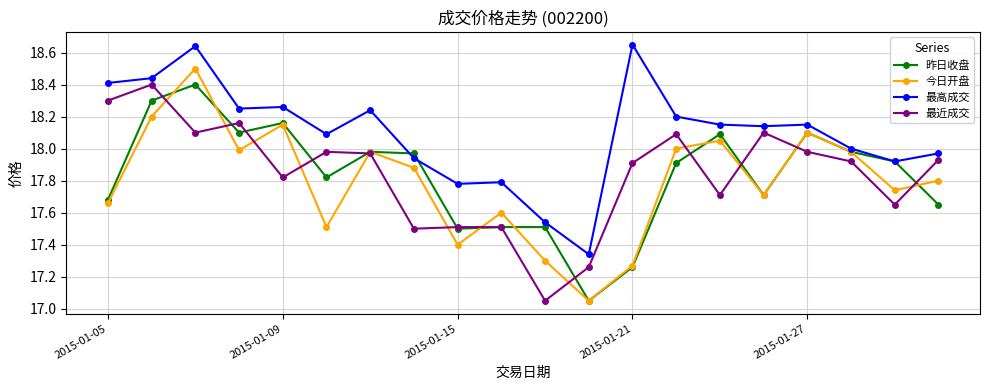

Which series has the largest total across all categories?

最高成交